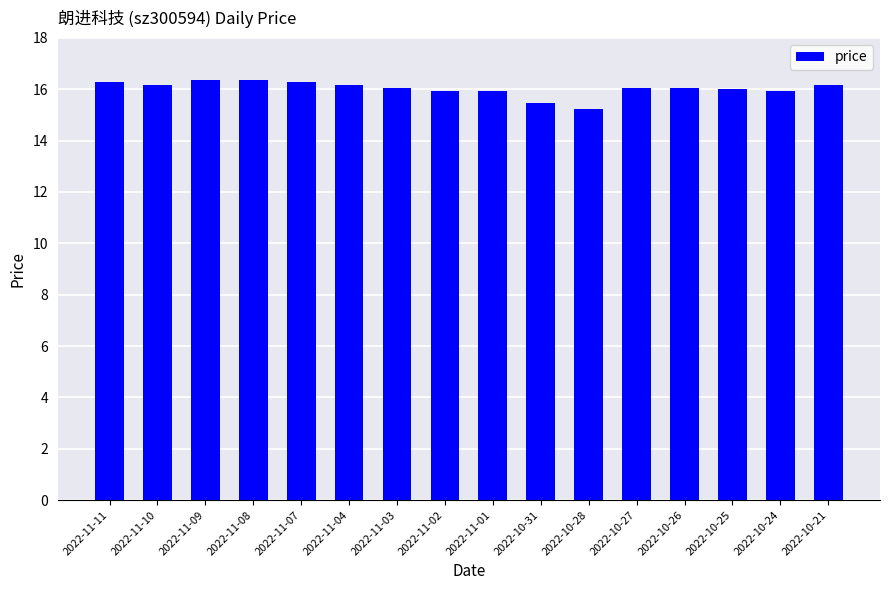

At which category does the chart reach its minimum across all series?

2022-10-28